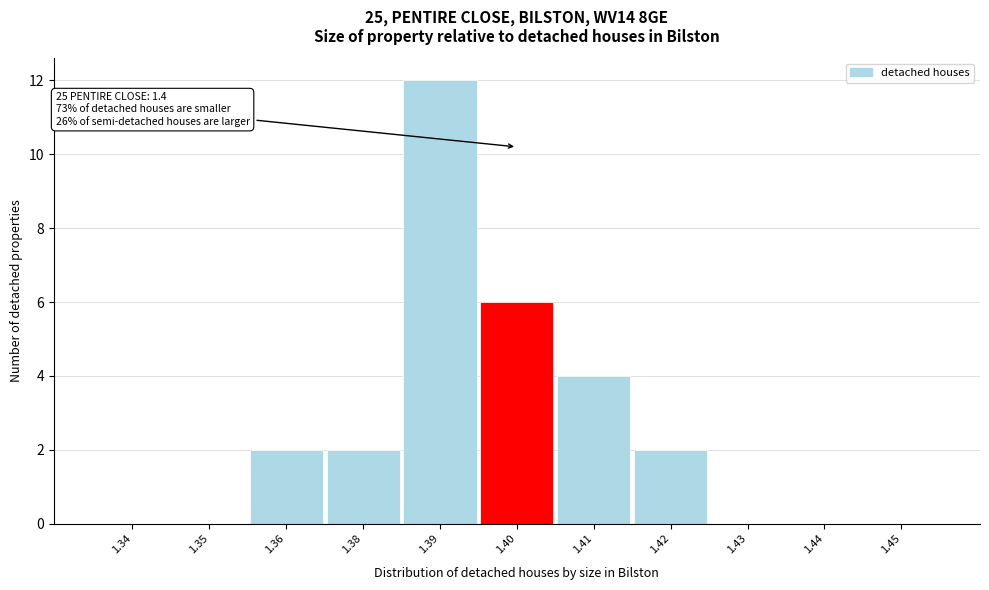

Reading right to left, what are all the values shown in this chart?

1.45=0	1.44=0	1.43=0	1.42=2	1.41=4	1.40=6	1.39=12	1.38=2	1.36=2	1.35=0	1.34=0